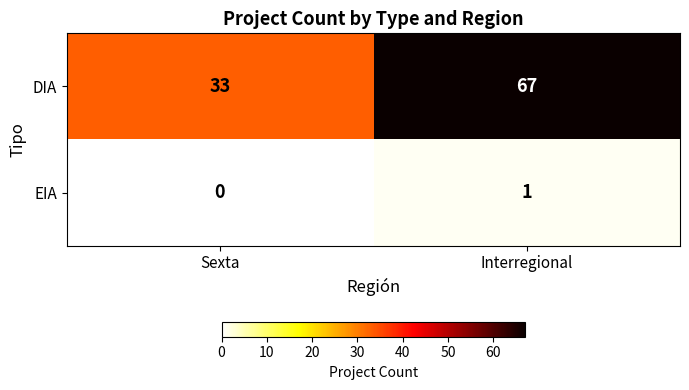

Reading left to right, extract all data points from this chart.

DIA: Sexta=33	Interregional=67
EIA: Sexta=0	Interregional=1